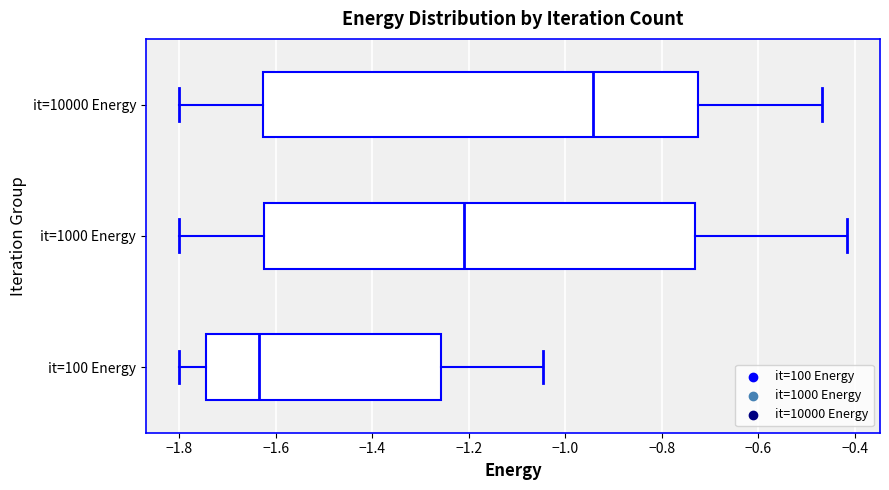

Reading bottom to top, read every box against the x-axis: the position of its median line, the range the box covers, and the ends of its whiskers. The values are not printed on the chart, so give them approximately, as read against the axis.

it=100 Energy: median -1.64, box -1.74 to -1.26, whiskers -1.80 to -1.04
it=1000 Energy: median -1.20, box -1.62 to -0.74, whiskers -1.80 to -0.42
it=10000 Energy: median -0.94, box -1.62 to -0.72, whiskers -1.80 to -0.46